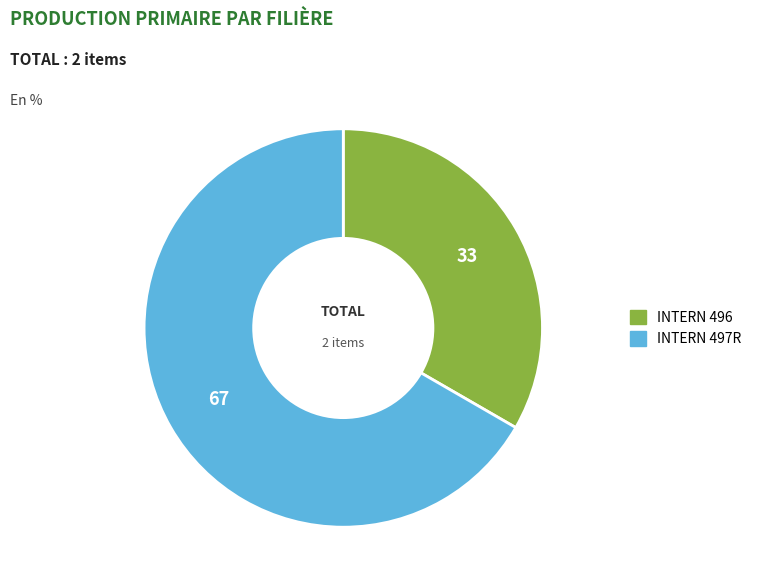

Rank the categories by value from highest to lowest.

INTERN 497R, INTERN 496